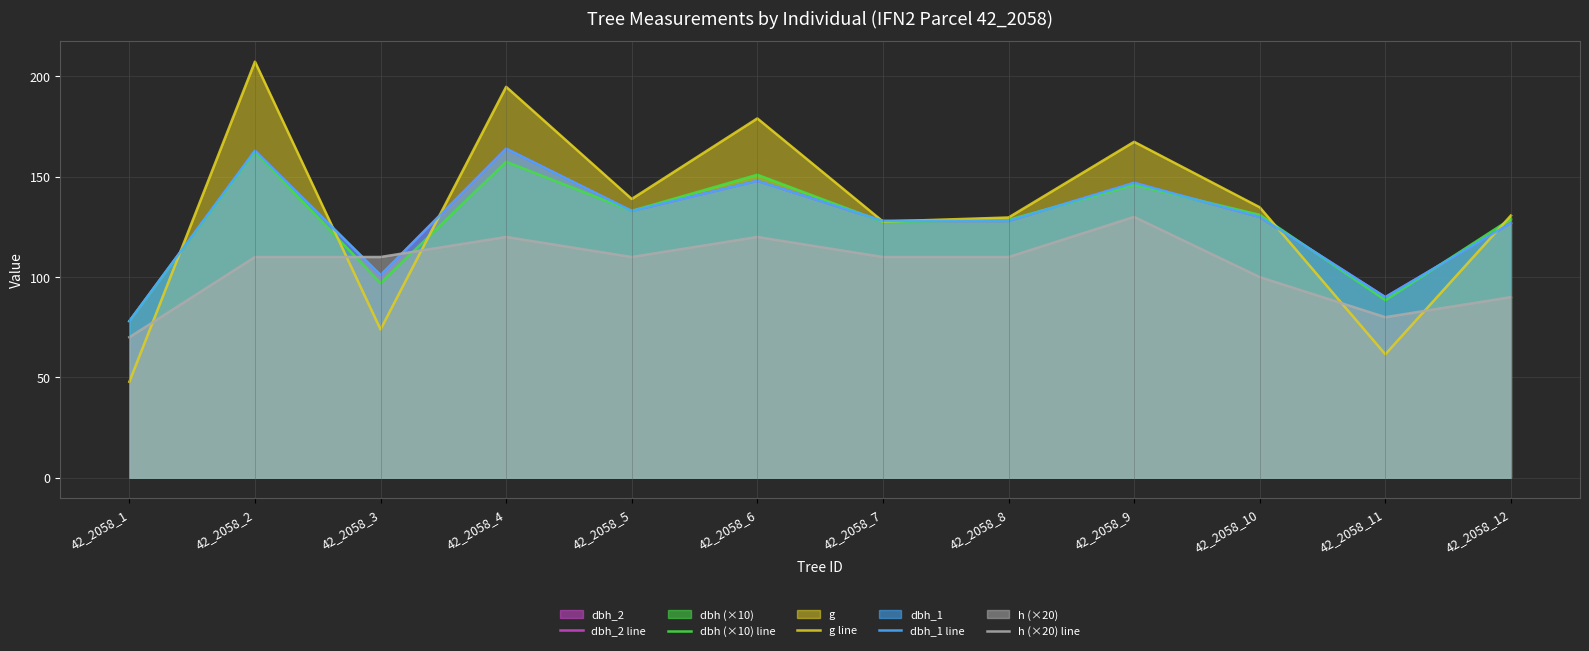

List the series in order of their peak value, lowest first.

h (×20) line, dbh (×10) line, dbh_2 line, dbh_1 line, g line